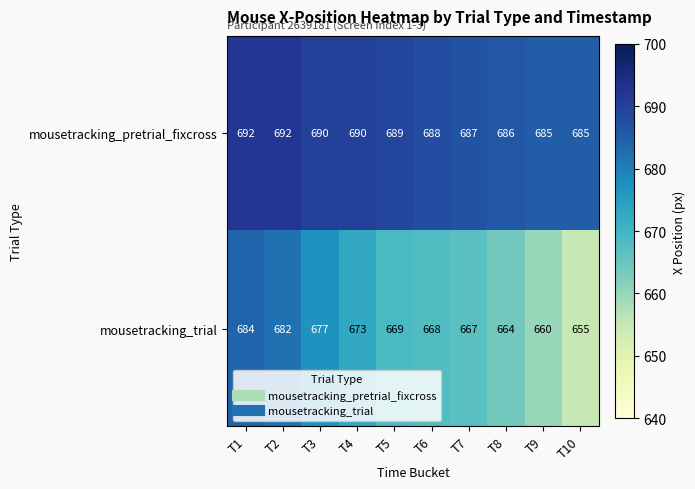

At which label does mousetracking_trial first exceed 669?

T1